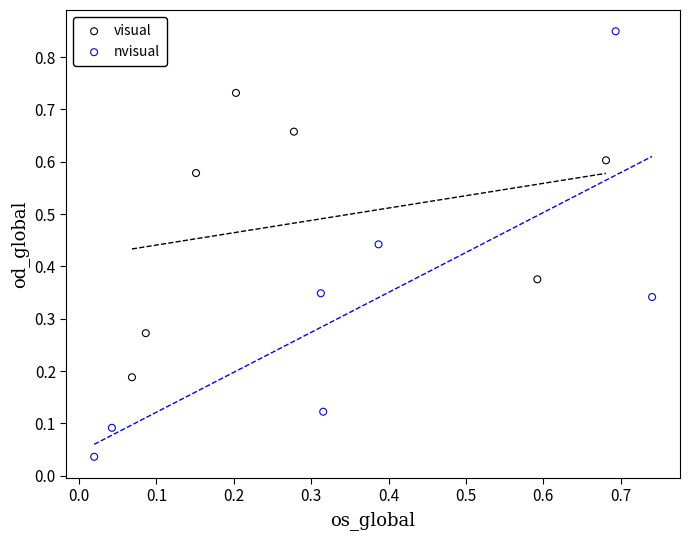

What are all the series names shown in the legend?

visual, nvisual